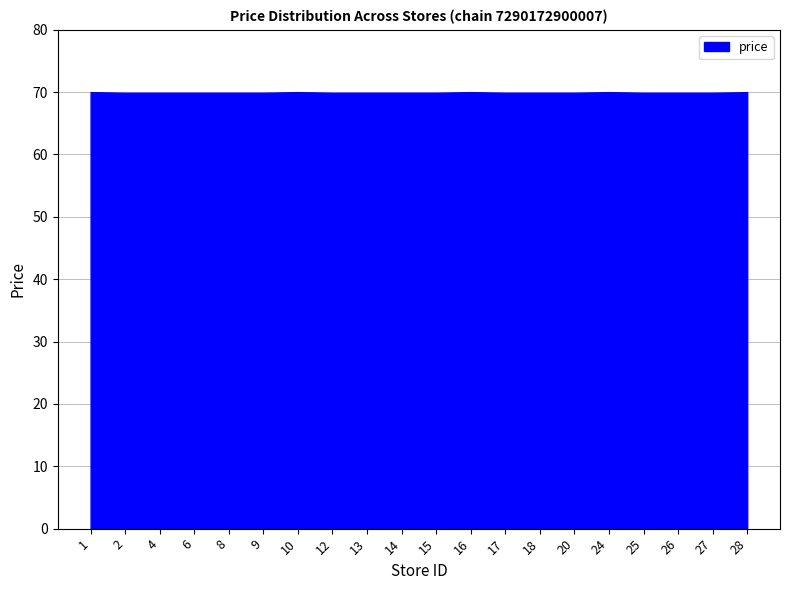

Reading left to right, extract all data points from this chart.

70.0	69.9	69.9	69.9	69.9	69.9	70.0	69.9	69.9	69.9	69.9	70.0	69.9	69.9	69.9	70.0	69.9	69.9	69.9	70.0